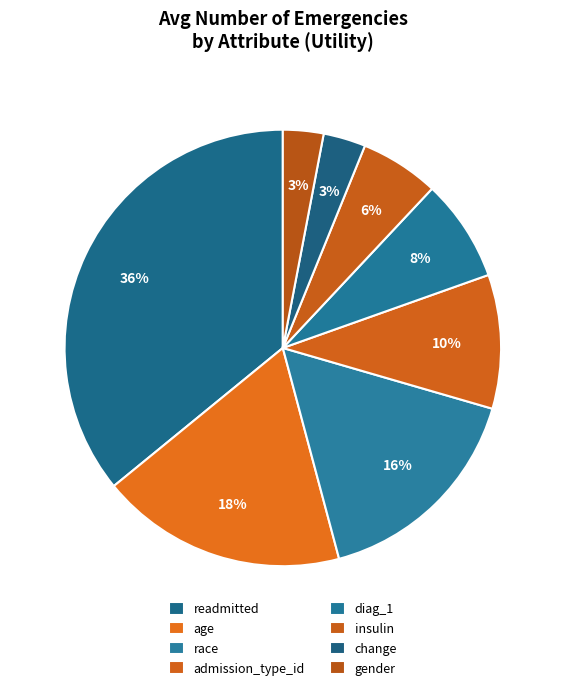

To the nearest percent, what portion does gender represent?

3%